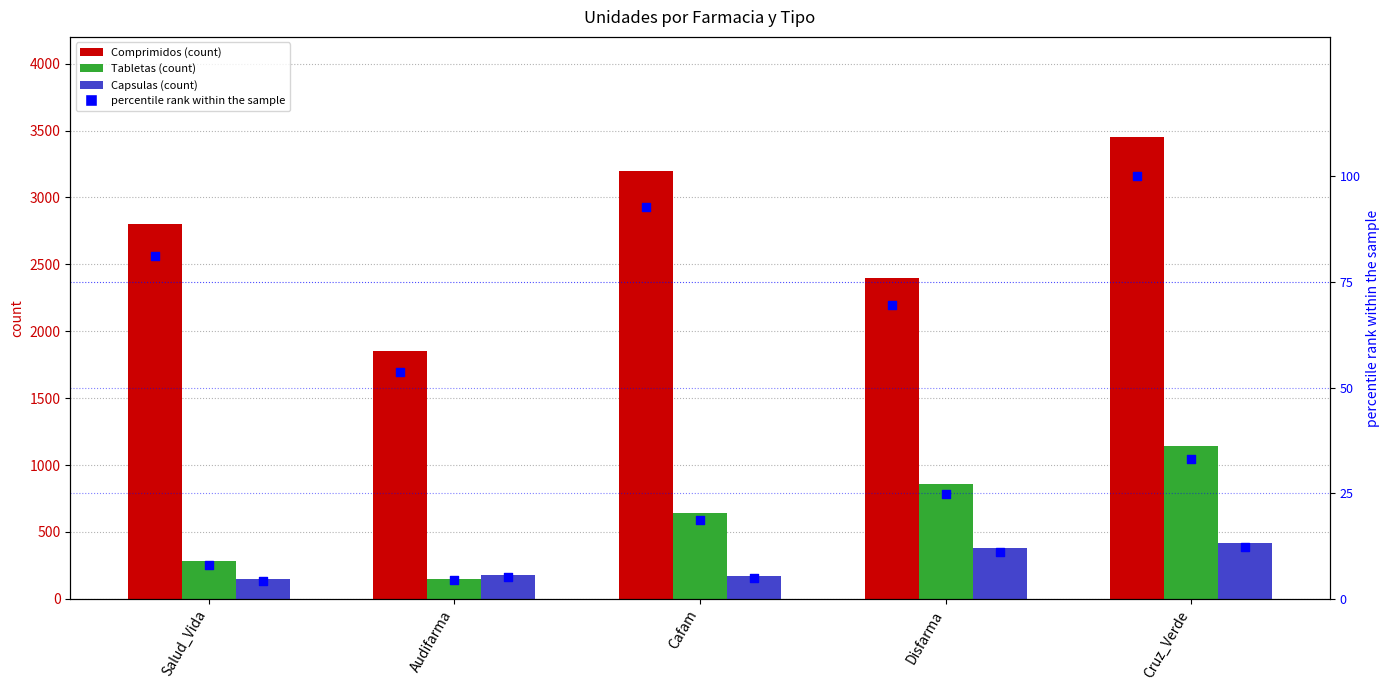

At which category is the sum across all series the highest?

Cruz_Verde